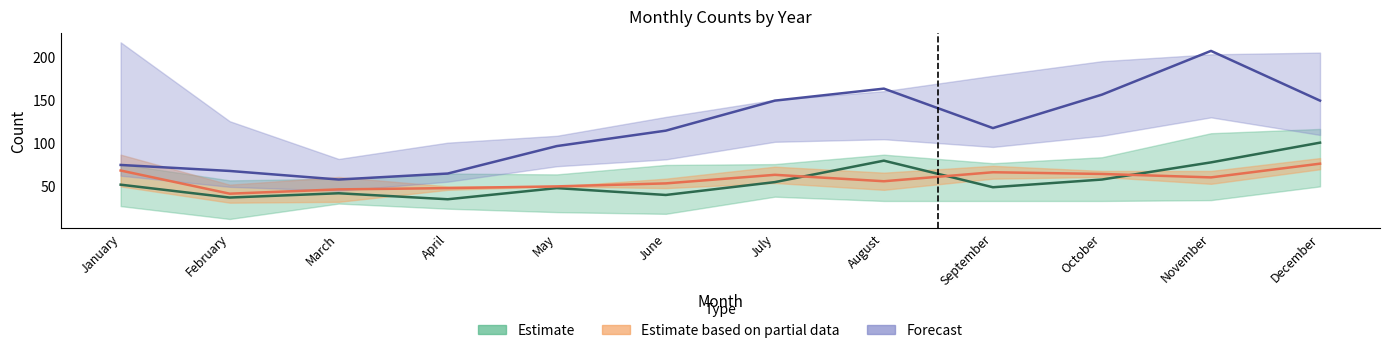

List the labels in order of 2016 (Estimate) value, smallest first.

April, February, June, March, May, September, January, July, October, November, August, December